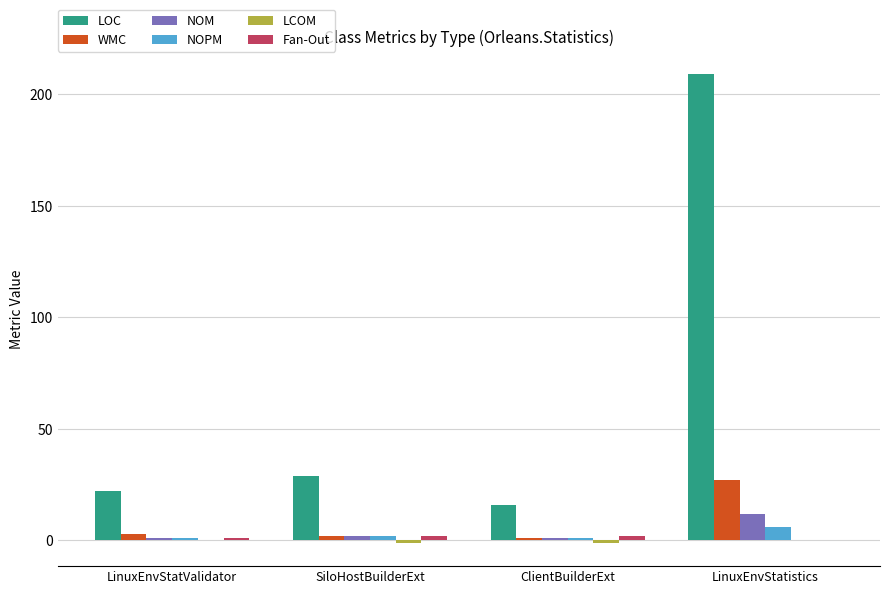

What is the greatest value displayed?

209.0